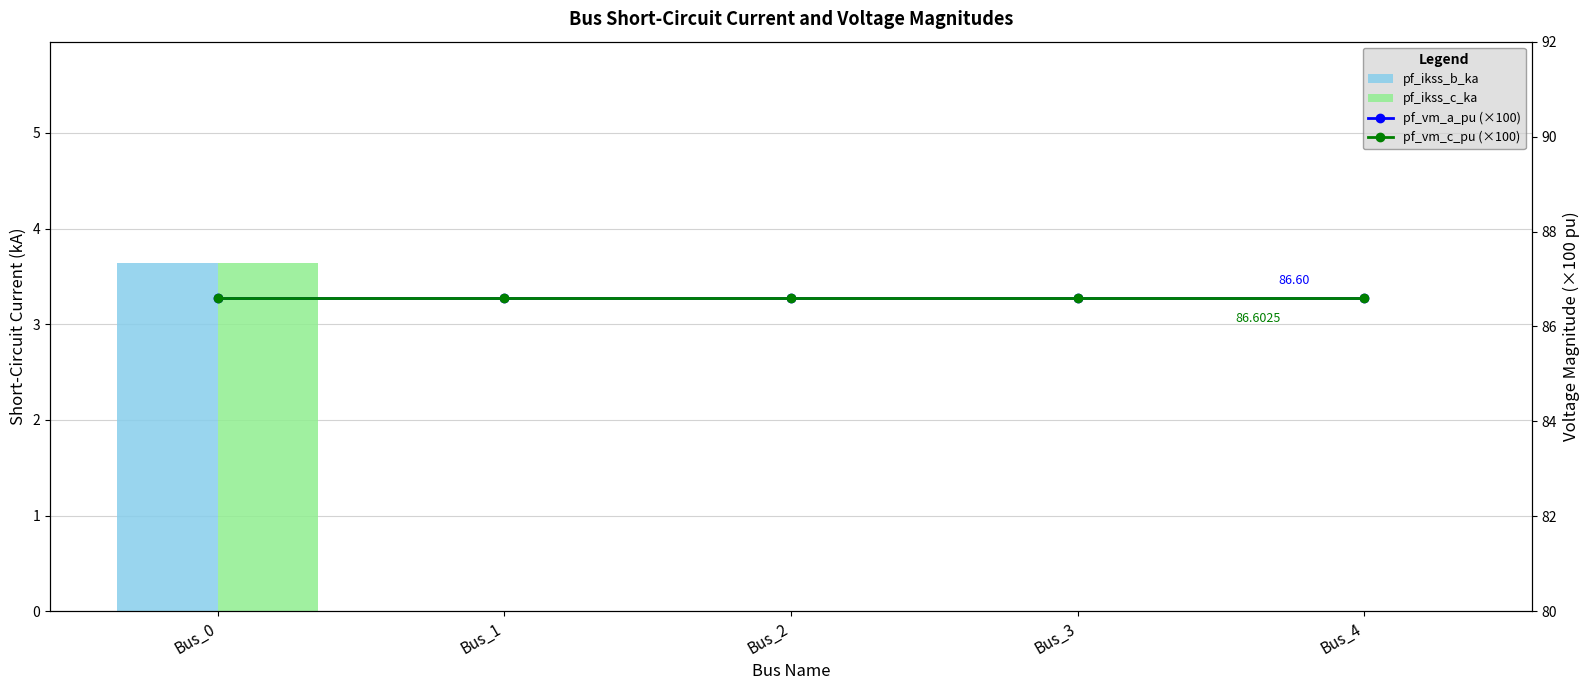

The pf_vm_c_pu (×100) series shows 86.6 at Bus_0. True or false?

True